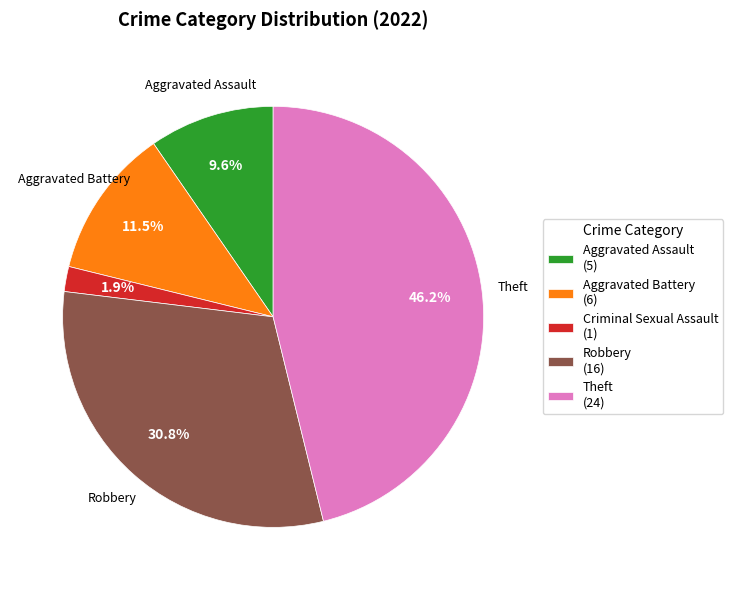

Which has a higher value, Aggravated Battery (6) or Robbery (16)?

Robbery (16)